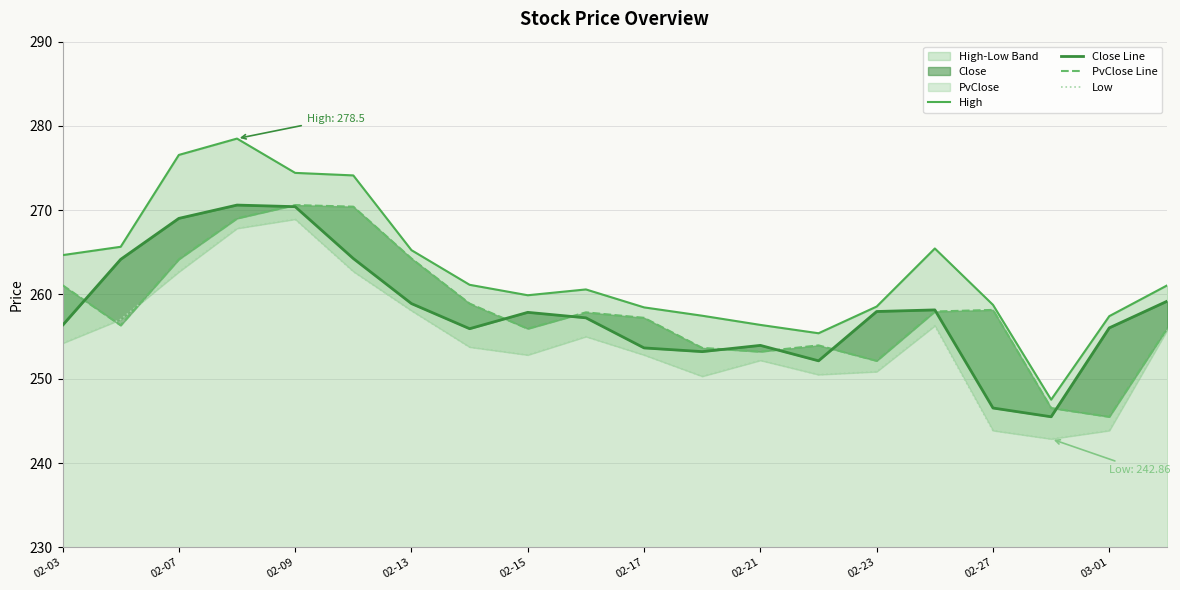

Rank the series by their maximum value, from highest to lowest.

High, Close Line, PvClose Line, Low